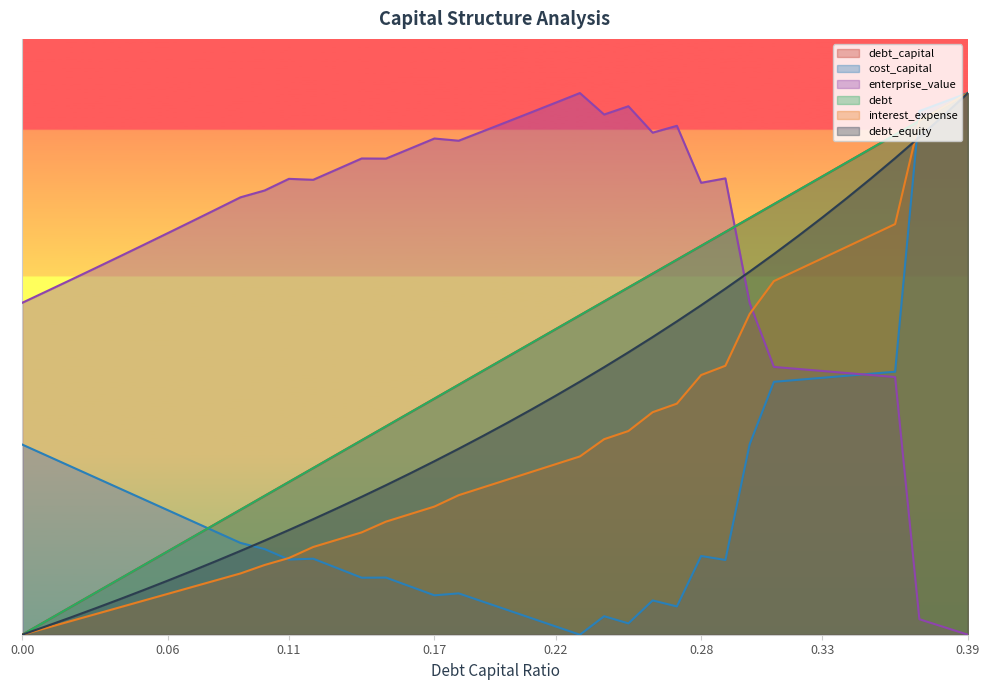

Does the chart display data point markers on the line(s)?

No